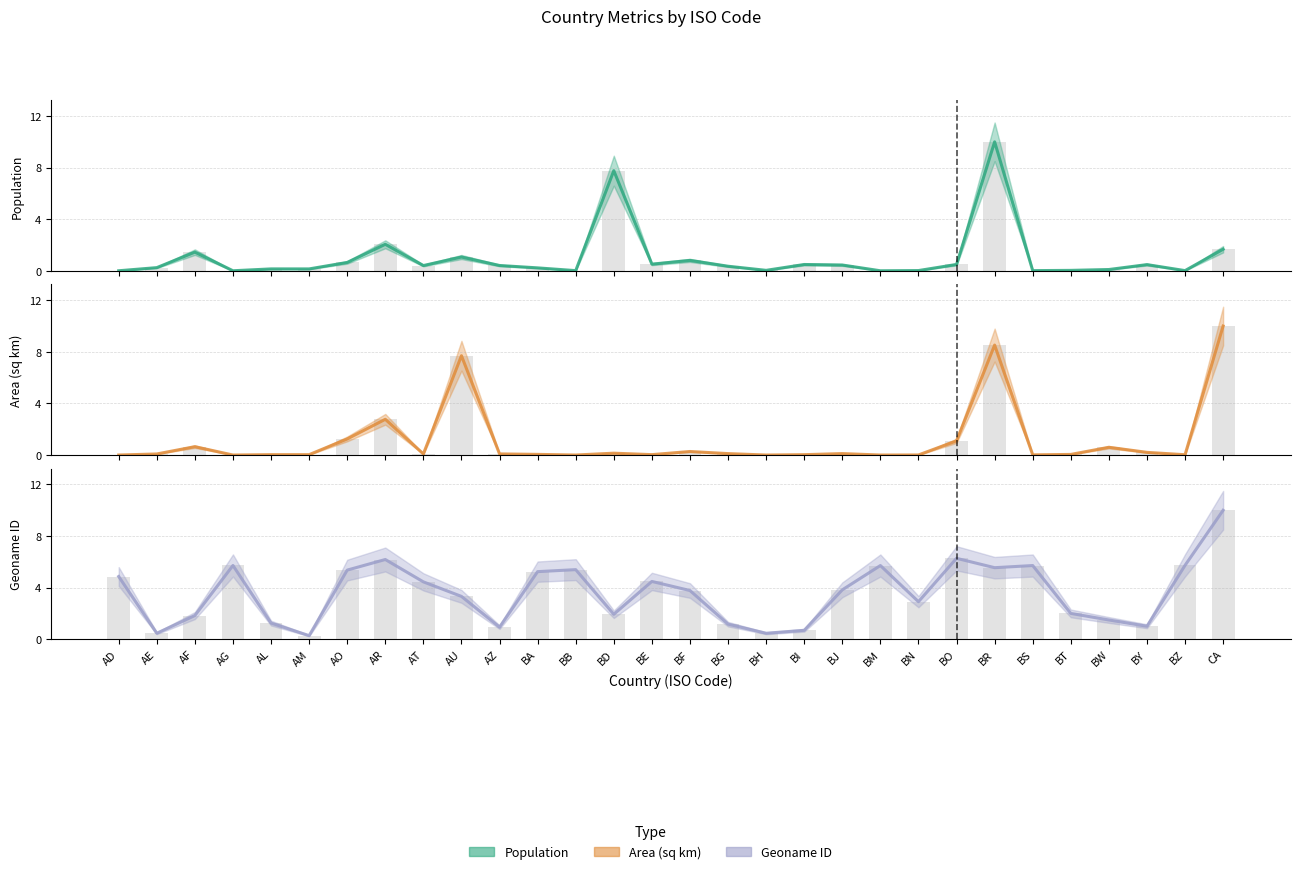

Rank the categories by geonameid value from highest to lowest.

CA, BO, AR, BZ, AG, BM, BS, BR, BB, AO, BA, AD, BE, AT, BJ, BF, AU, BN, BT, BD, AF, BW, AL, BG, BY, AZ, BI, AE, BH, AM